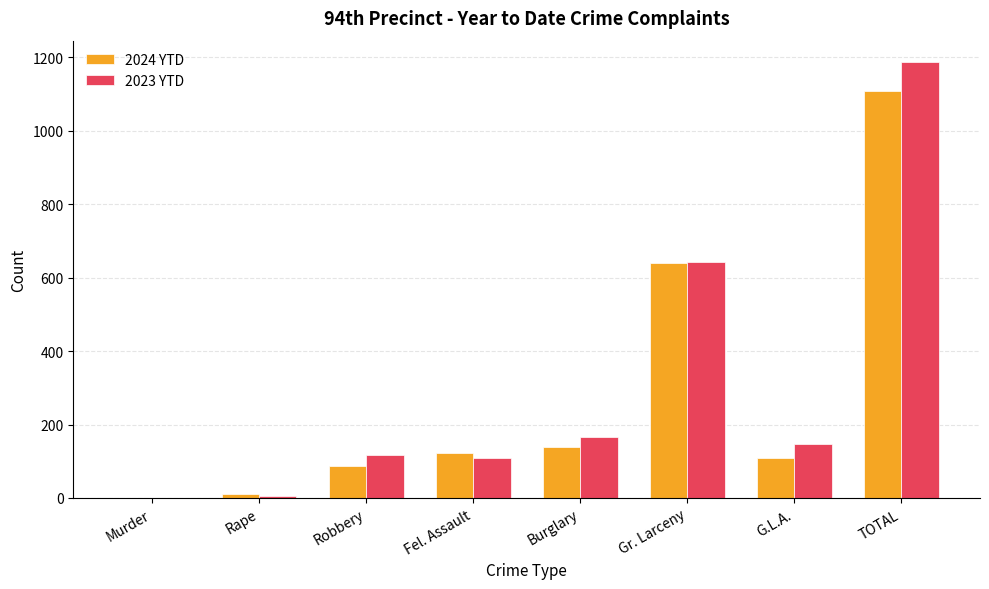

Reading right to left, list all the values displayed in this chart.

2024 YTD: 1107	108	639	139	122	87	12	0
2023 YTD: 1186	147	642	165	108	118	6	0